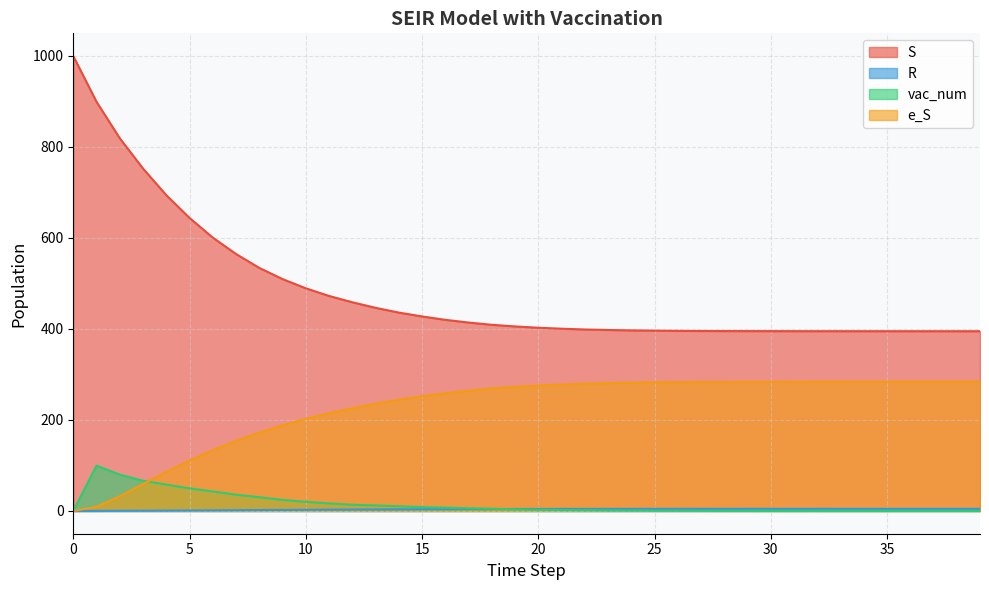

Which series has the widest spread of values?

S